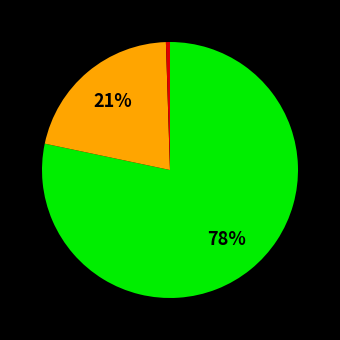

To the nearest percent, what is the average slice percentage?

33%